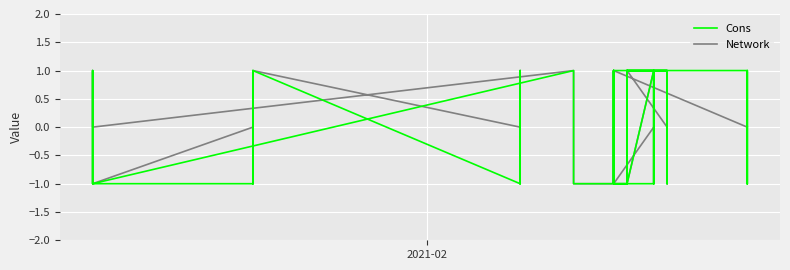

How many positive values does the Network series have?

13